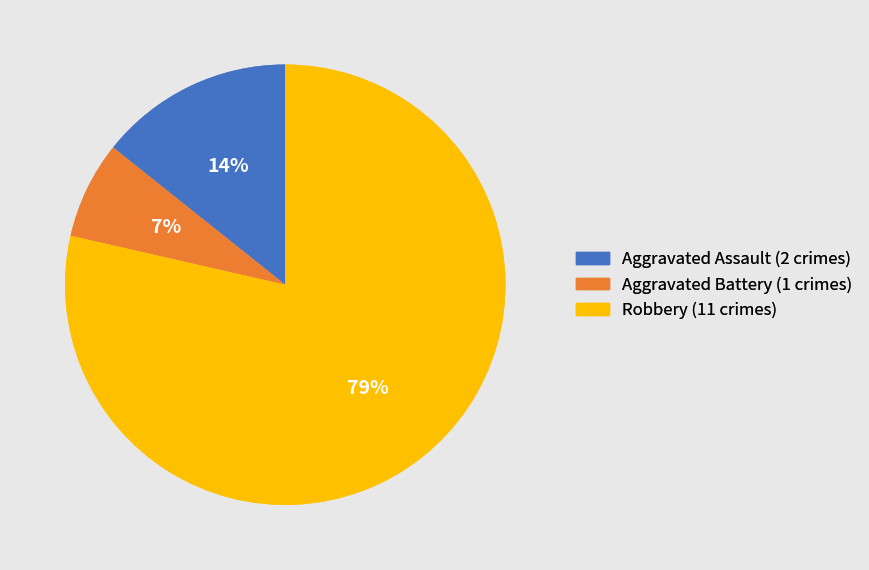

What is the ratio of the value at Aggravated Assault (2 crimes) to the value at Aggravated Battery (1 crimes)?

2.0